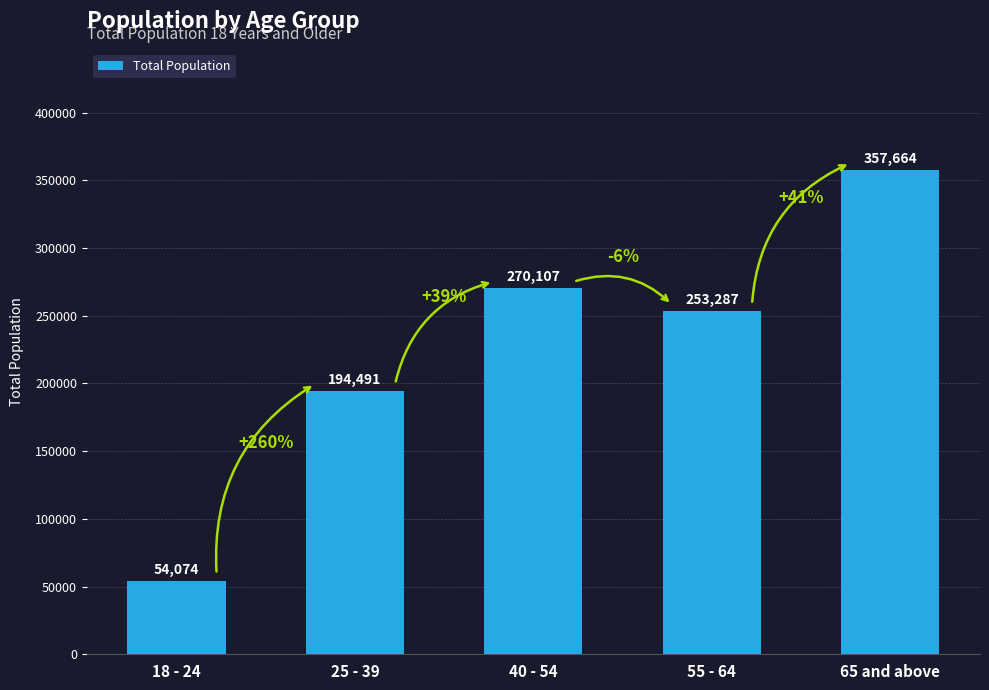

Reading left to right, extract all data points from this chart.

54074	194491	270107	253287	357664